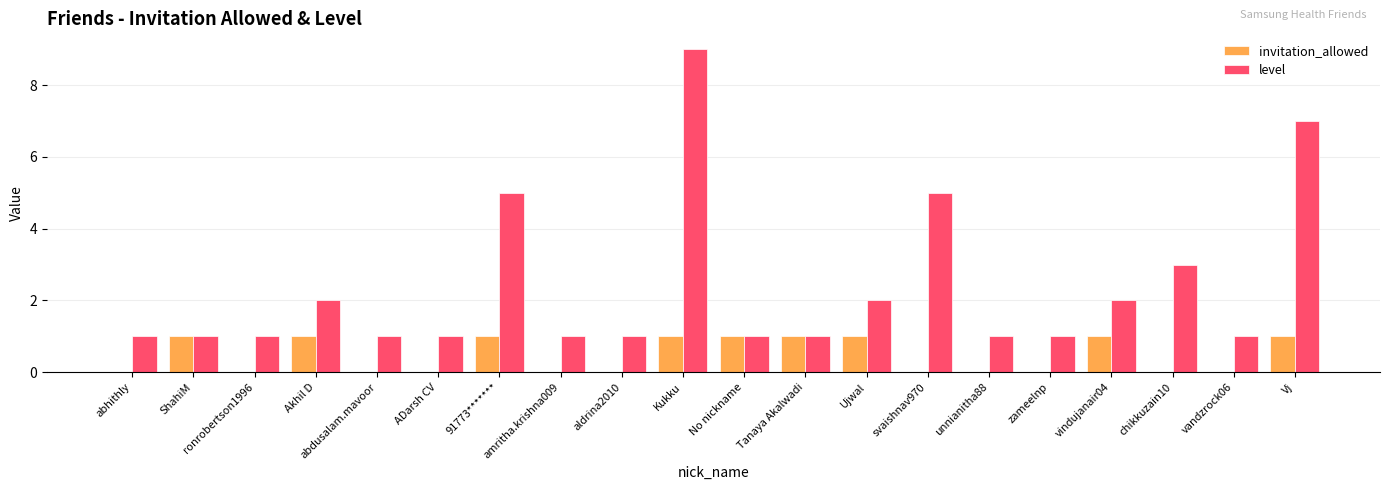

Which series has the largest total across all categories?

level